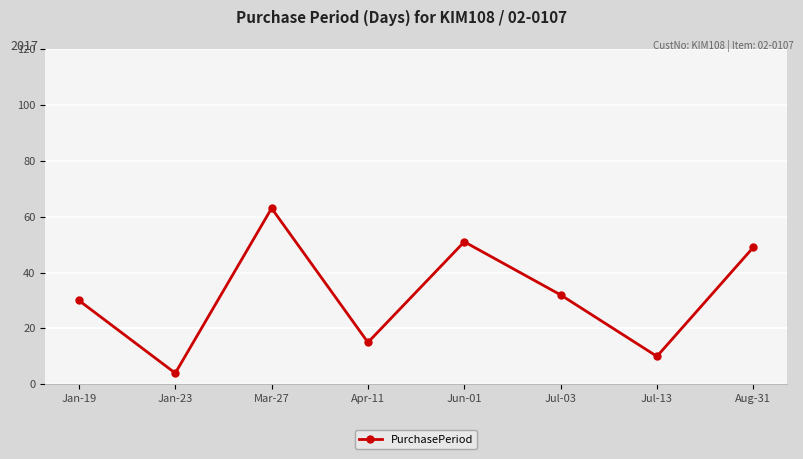

Reading right to left, what are all the values shown in this chart?

49	10	32	51	15	63	4	30